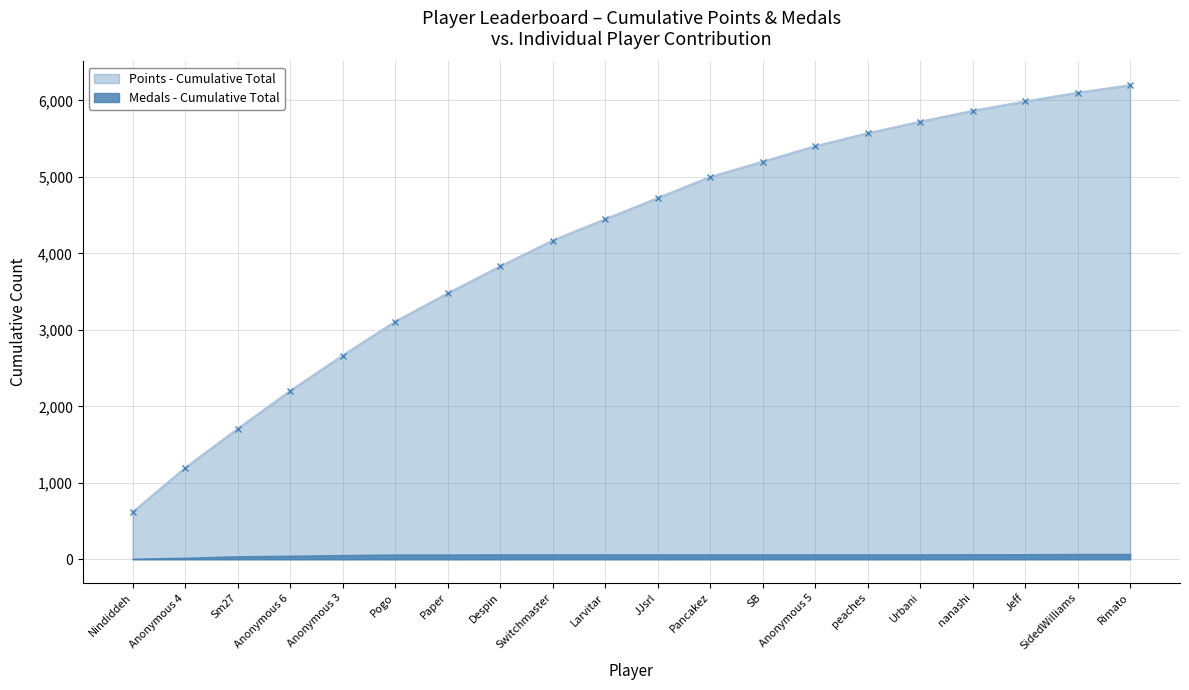

Rank the categories by value from lowest to highest.

Nindiddeh, Anonymous 4, Sm27, Anonymous 6, Anonymous 3, Pogo, Paper, Despin, Switchmaster, Larvitar, JJsrl, Pancakez, SB, Anonymous 5, peaches, Urbani, nanashi, Jeff, SidedWilliams, Rimato